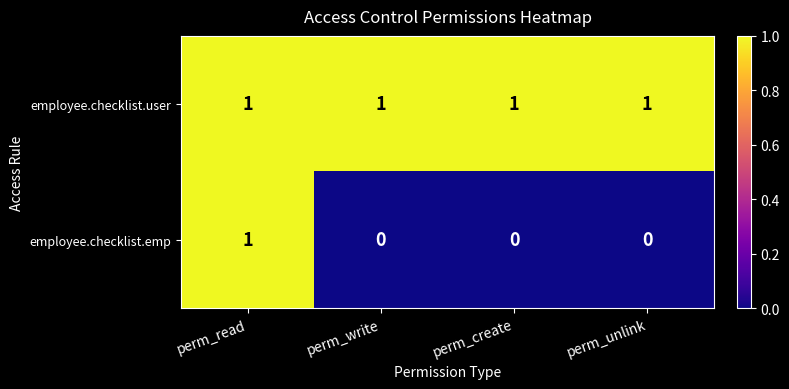

What is the spread (max minus min) of values at perm_create?

1